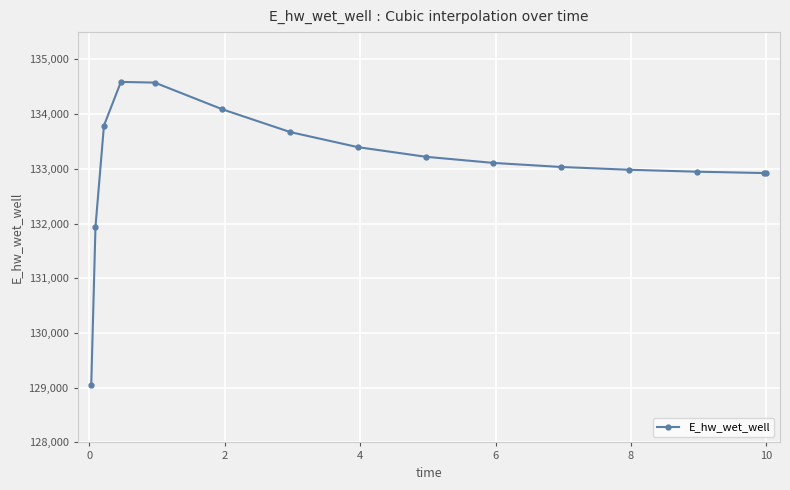

What is the smallest value displayed?

129056.0